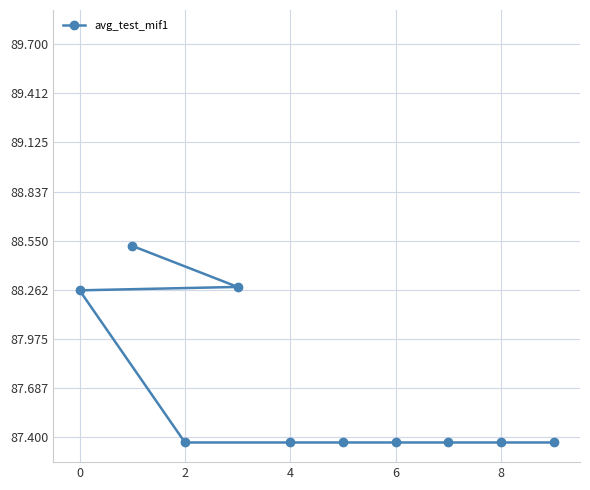

How many series are shown in this chart?

1